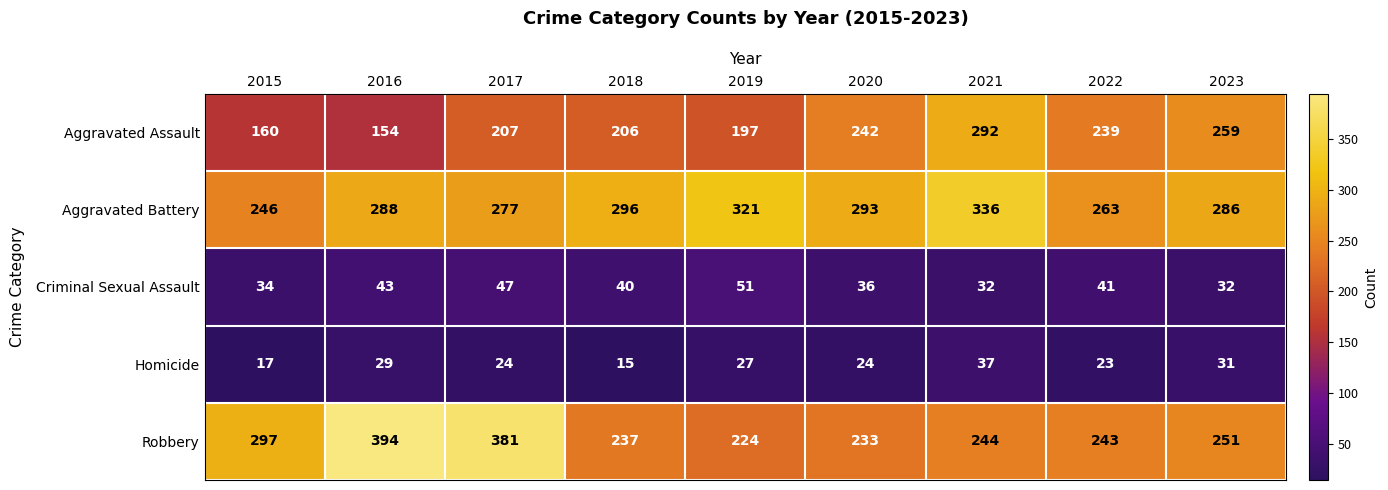

True or false: Criminal Sexual Assault has a value of 41 at 2022.

True